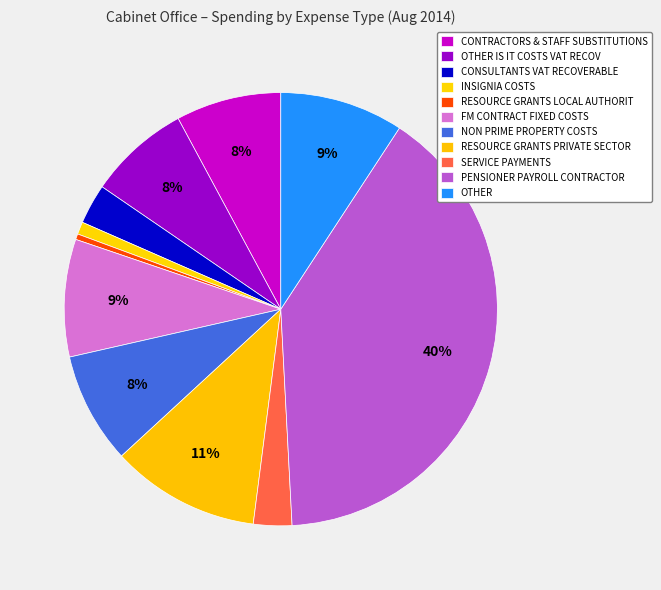

To the nearest percent, what is the average slice percentage?

9%